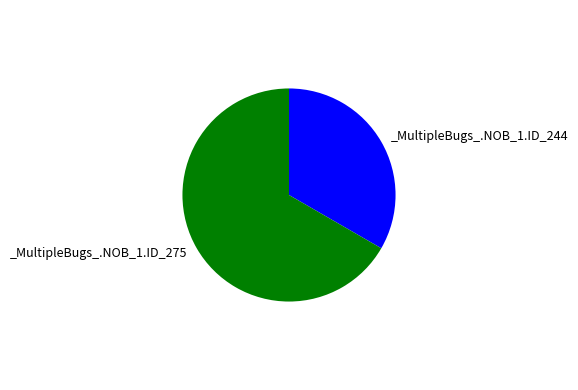

Is there a majority slice in this chart?

Yes